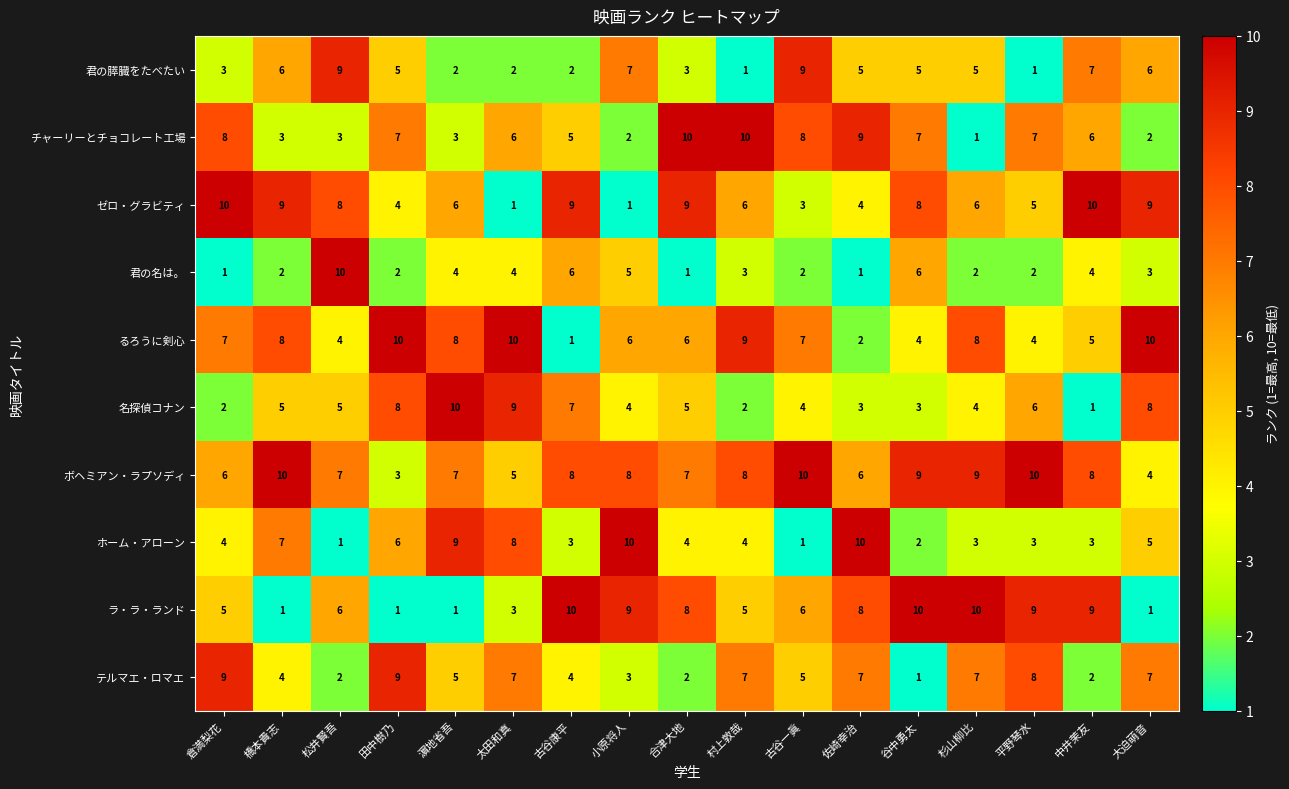

The value of ホーム・アローン at 倉満梨花 is 4. True or false?

True